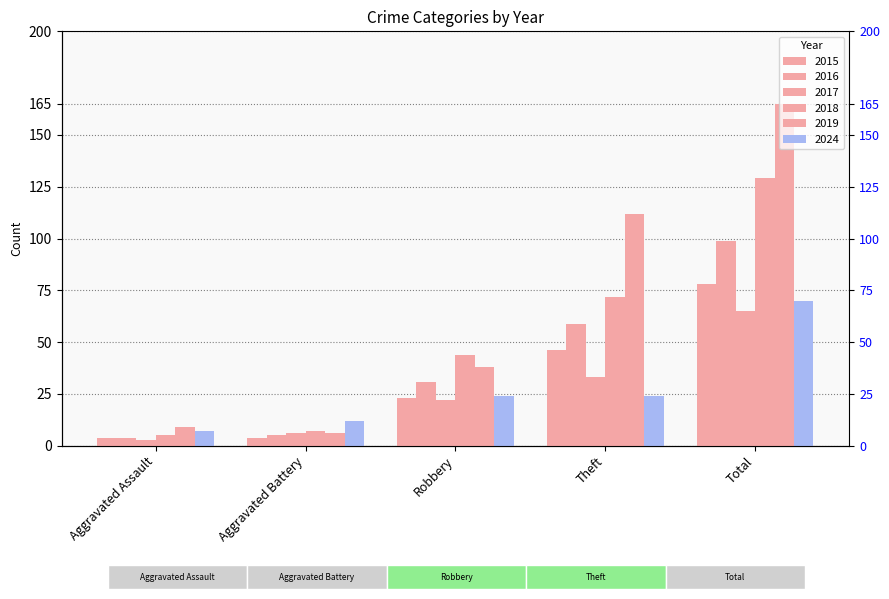

Reading left to right, transcribe all the data shown in this chart.

2015: Aggravated Assault=4	Aggravated Battery=4	Robbery=23	Theft=46	Total=78
2016: Aggravated Assault=4	Aggravated Battery=5	Robbery=31	Theft=59	Total=99
2017: Aggravated Assault=3	Aggravated Battery=6	Robbery=22	Theft=33	Total=65
2018: Aggravated Assault=5	Aggravated Battery=7	Robbery=44	Theft=72	Total=129
2019: Aggravated Assault=9	Aggravated Battery=6	Robbery=38	Theft=112	Total=165
2024: Aggravated Assault=7	Aggravated Battery=12	Robbery=24	Theft=24	Total=70